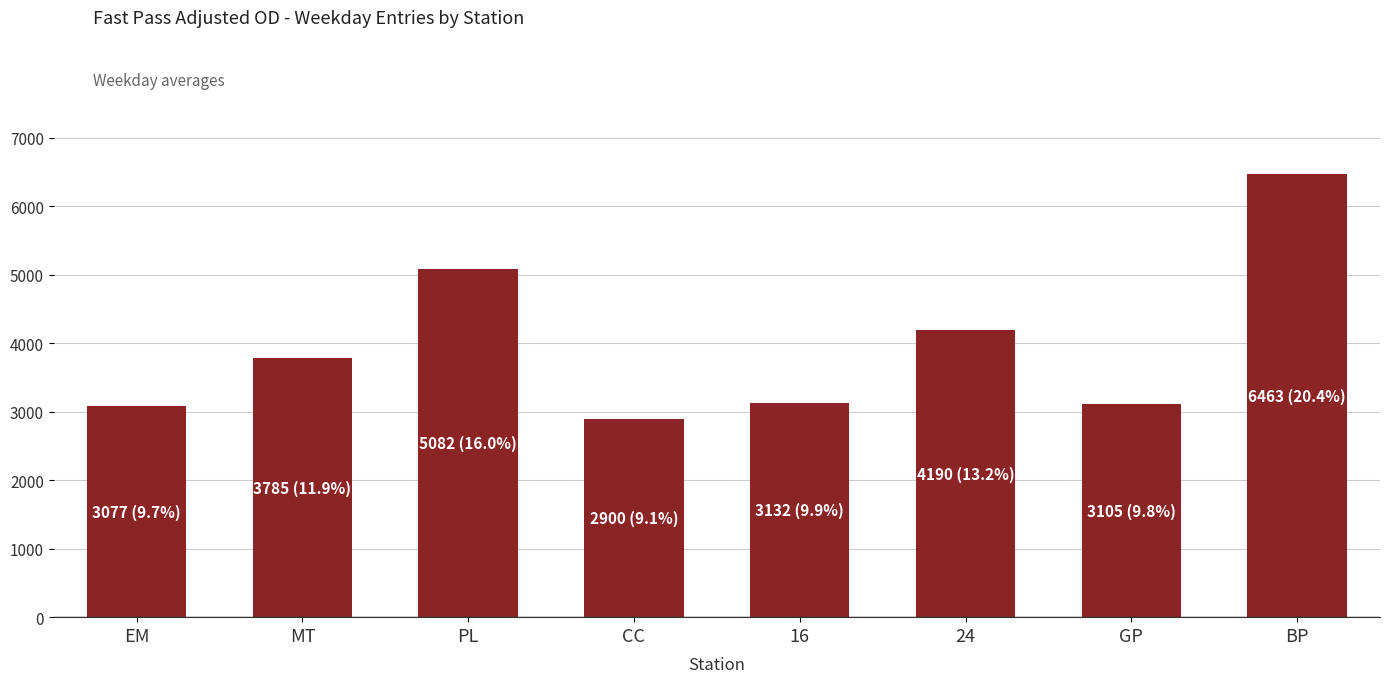

Is it true that the value at EM is 1825.3?

False